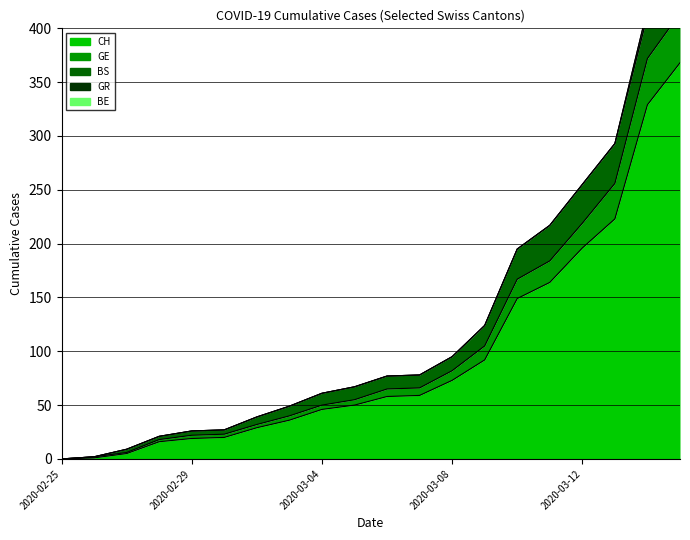

Rank the series by their maximum value, from lowest to highest.

BE, GR, BS, GE, CH